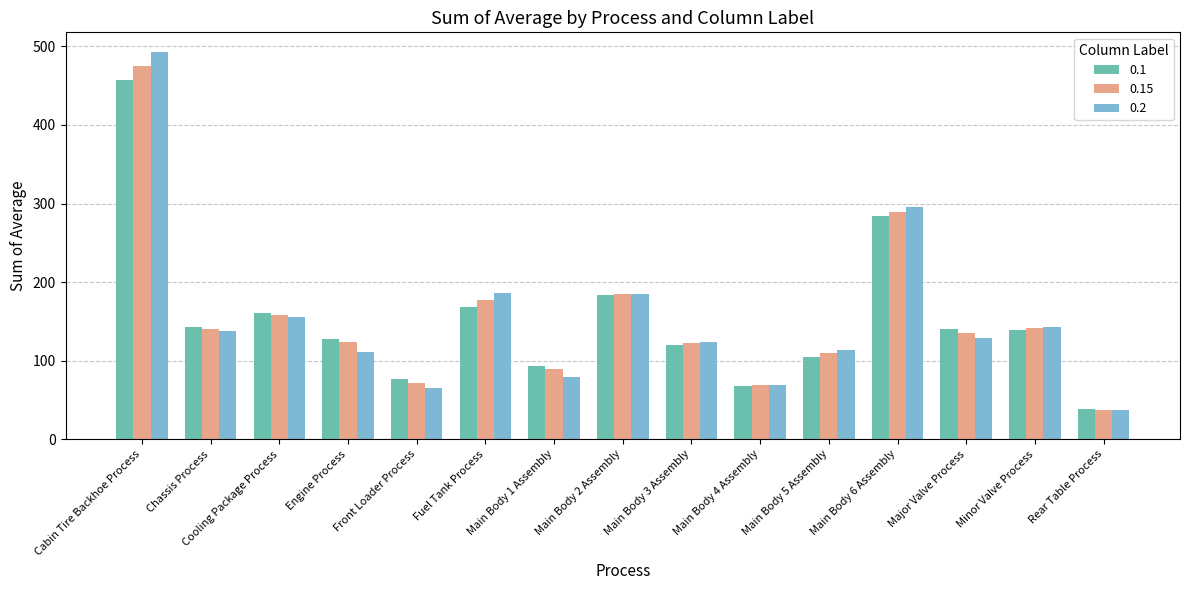

What are all the series names shown in the legend?

0.1, 0.15, 0.2